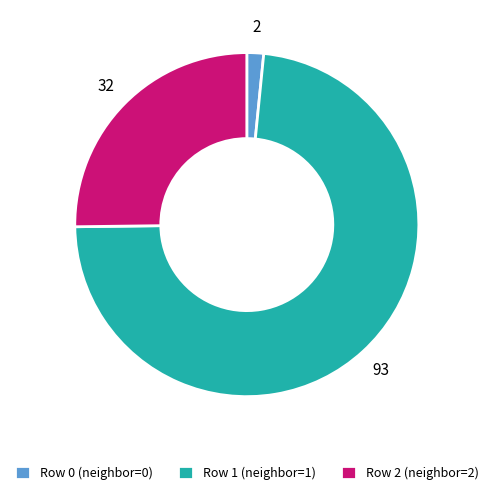

Does any single category account for the majority?

Yes